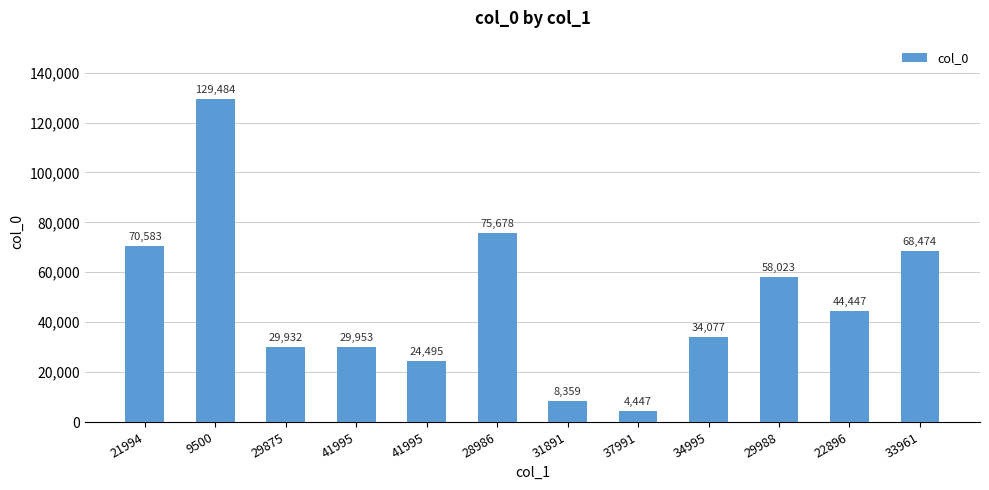

What is the change in value from 41995 to 28986?

+45725